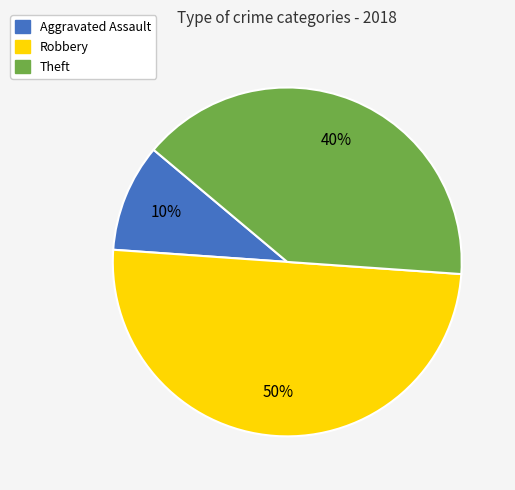

Combined, do Robbery and Aggravated Assault account for over 50%?

Yes